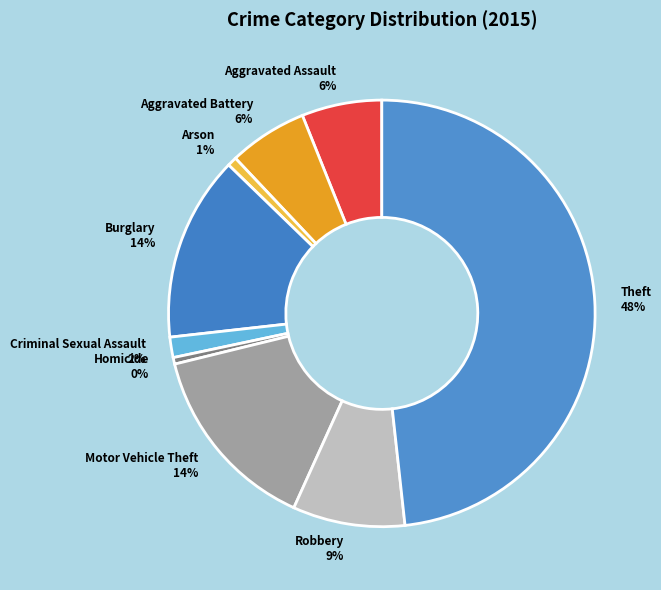

What is the largest slice in the pie chart?

Theft